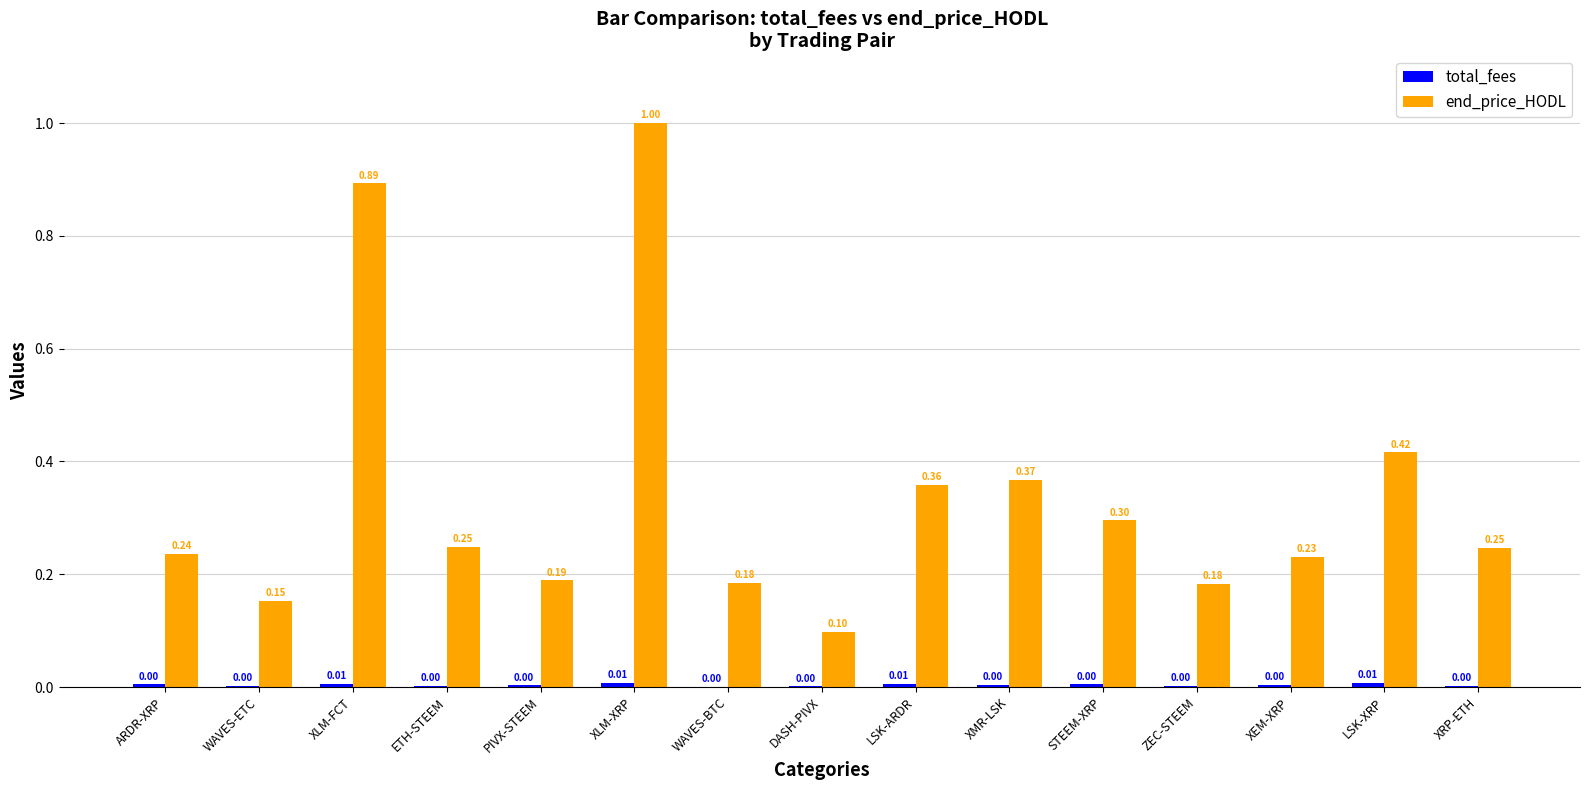

At which category does the chart reach its peak across all series?

XLM-XRP